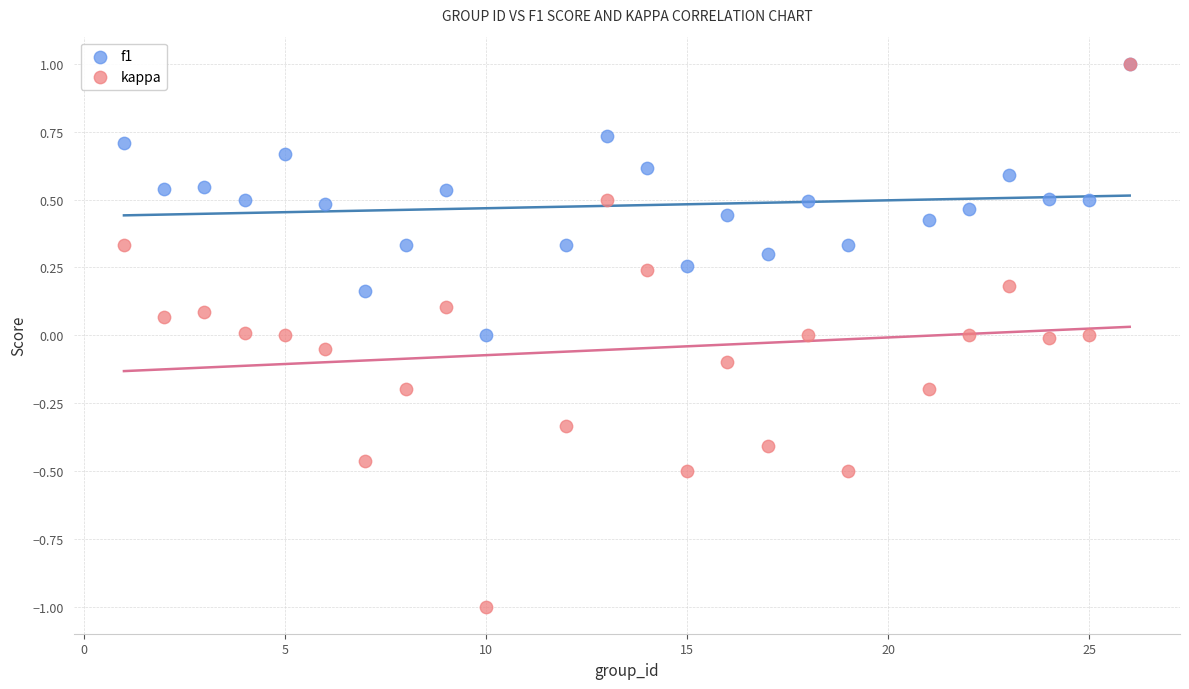

Which series reaches the minimum Y coordinate?

kappa